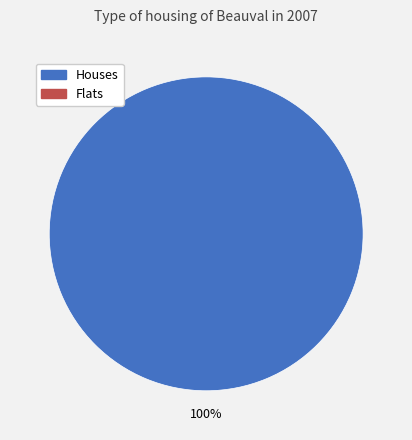

Is there a majority slice in this chart?

Yes